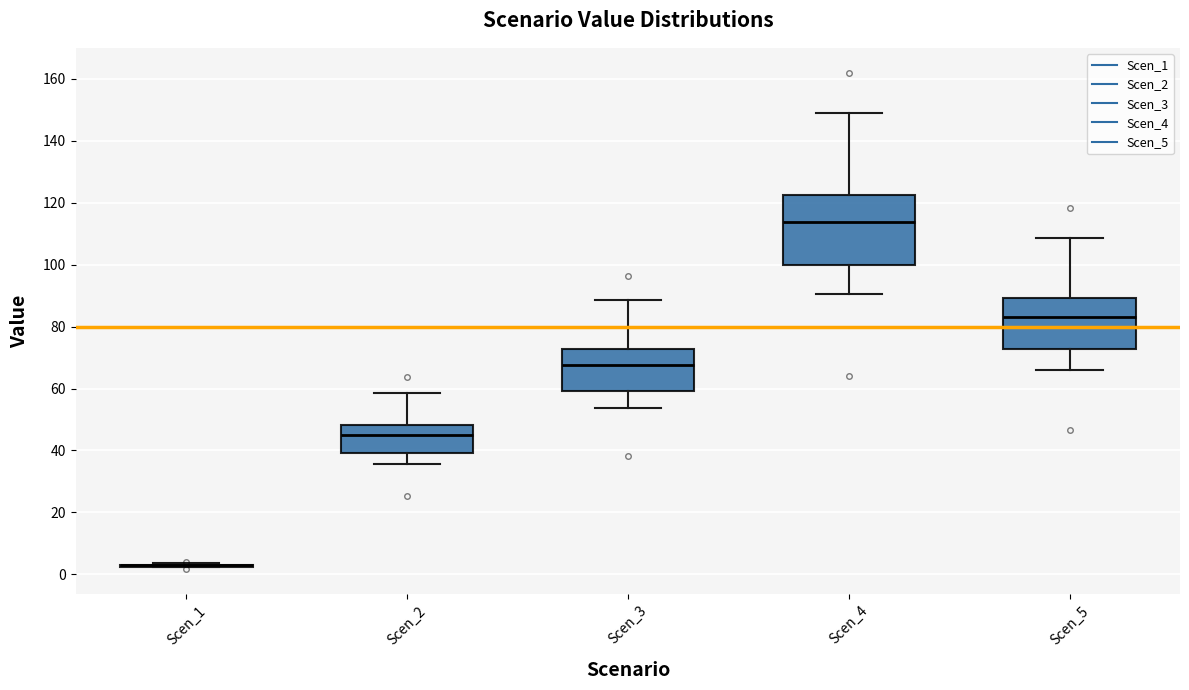

Which box is the tallest, from its lower edge to its upper edge?

Scen_4